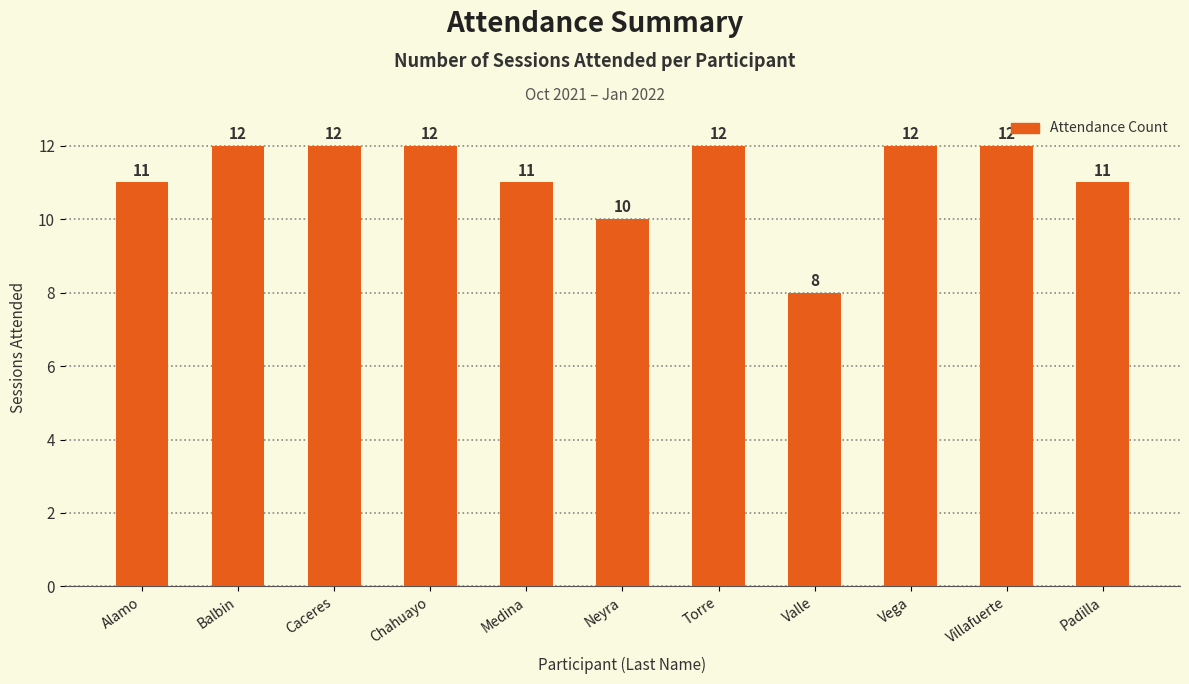

Where is the data nearest to the value 10?

Neyra